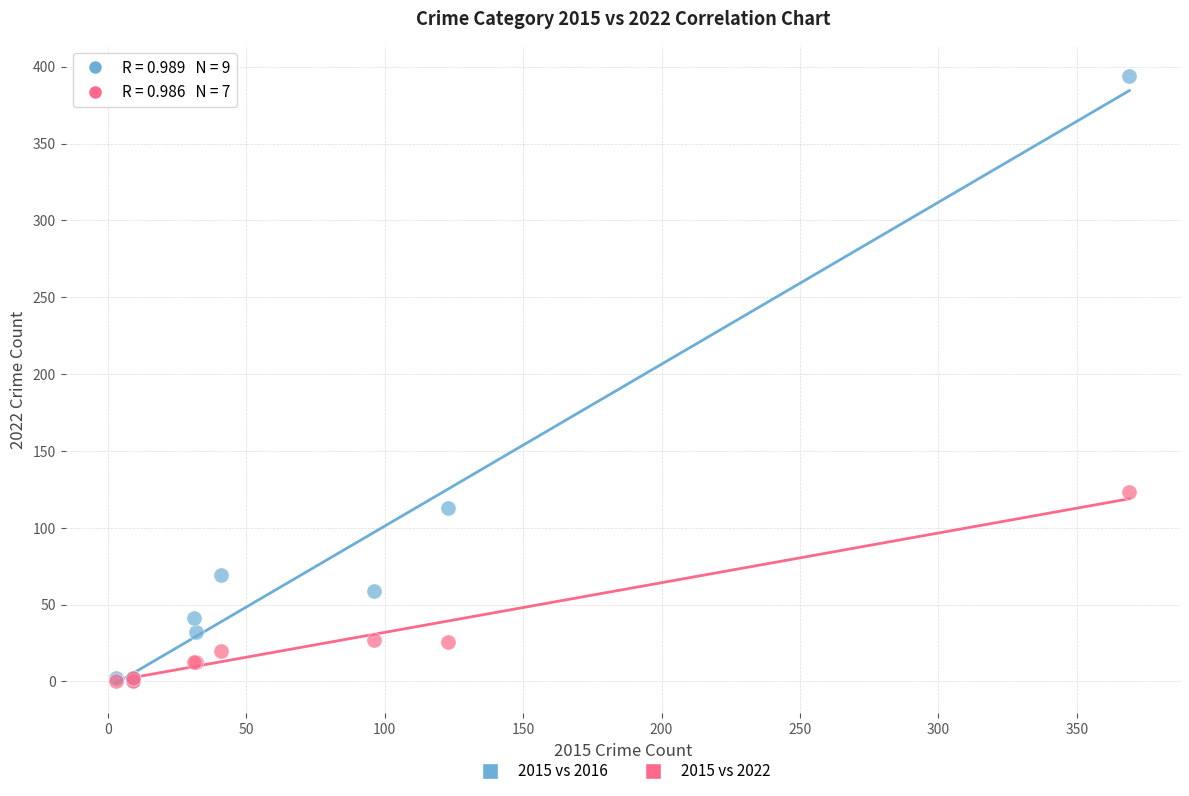

Across all series, what Y value is closest to 197?

123